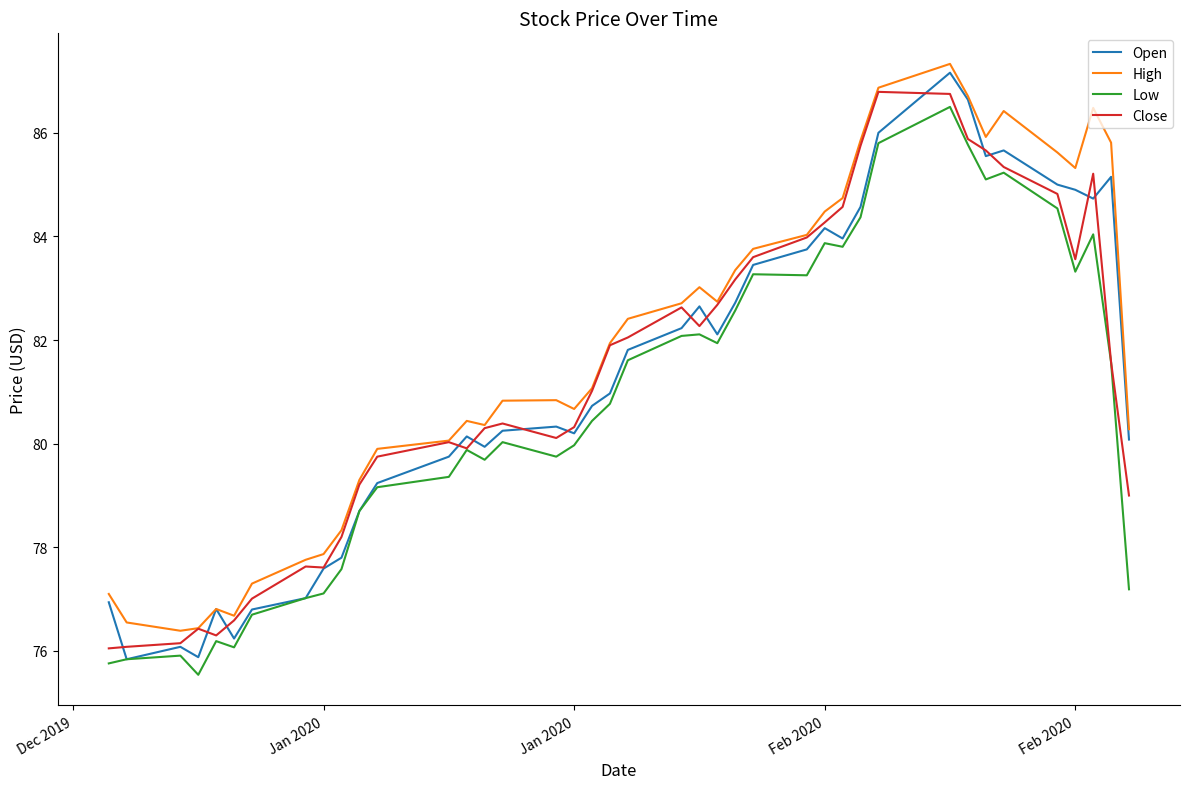

True or false: Low and High intersect in this chart.

False